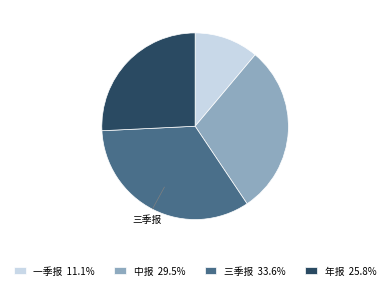

How many slices are in this pie chart?

4